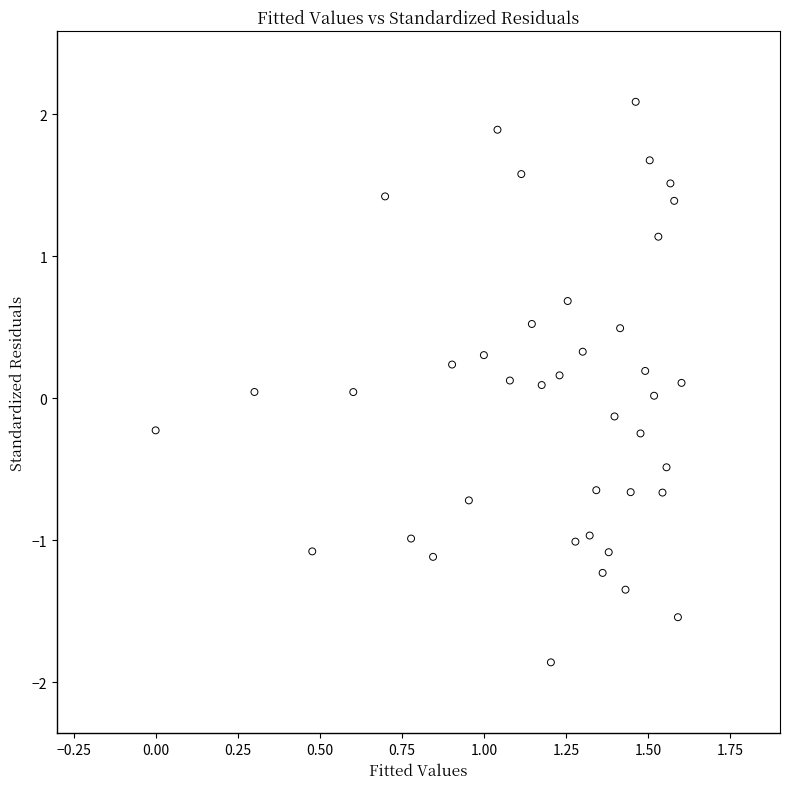

What is the range of X values (max minus min)?

1.6